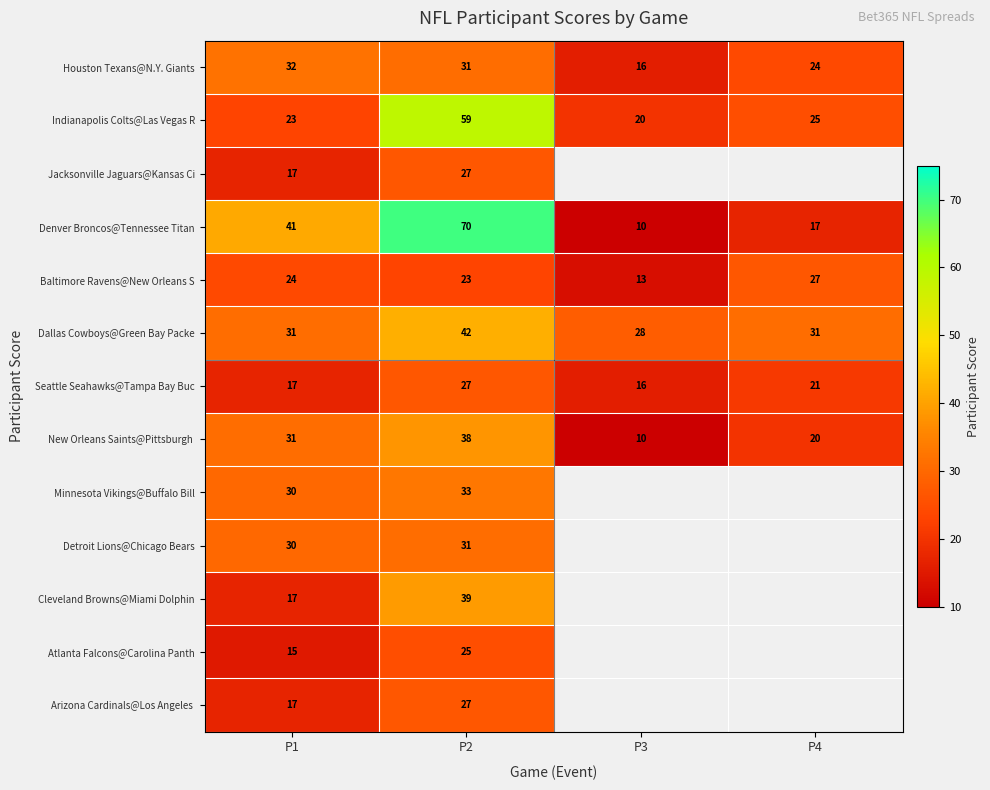

Which has a higher value, P4 or P3?

P4